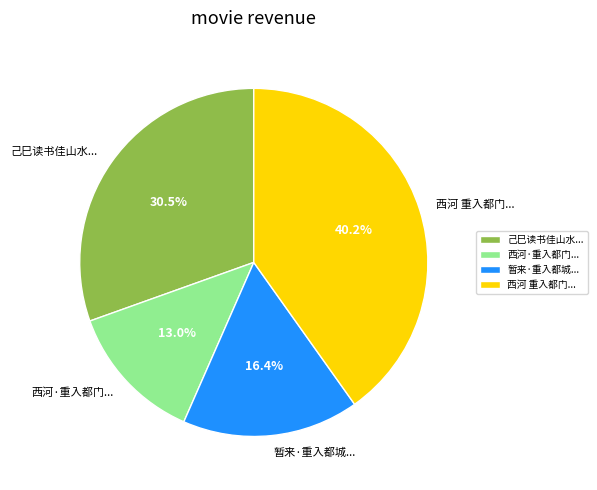

Count the number of slices in the pie.

4